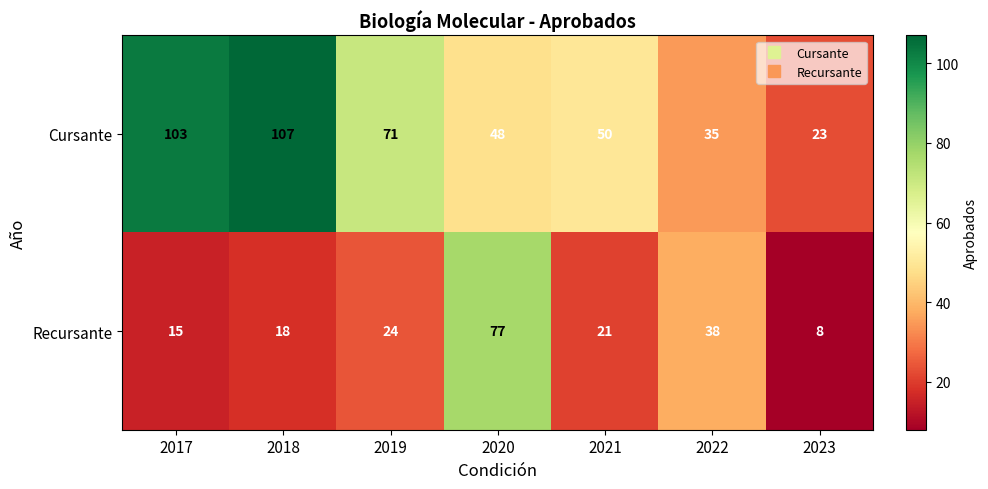

Rank the series by their average value, from highest to lowest.

Cursante, Recursante